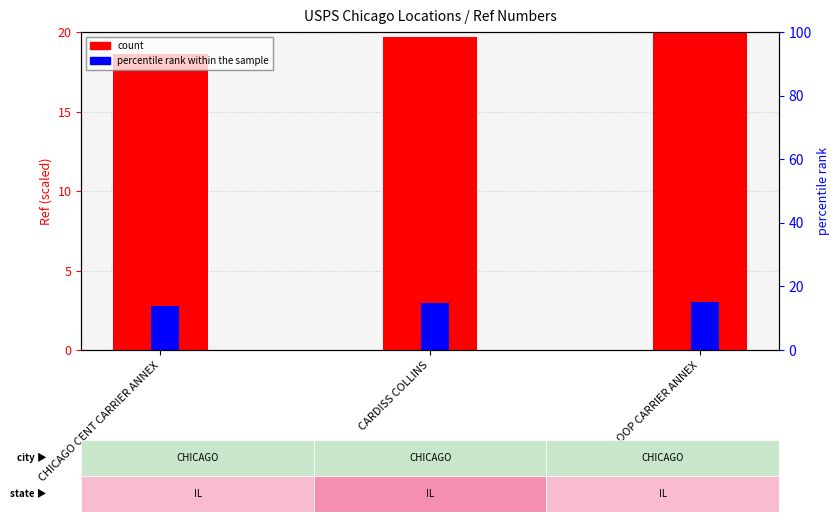

What is the value of the percentile rank within the sample bar at the 1st from the left?

14.0